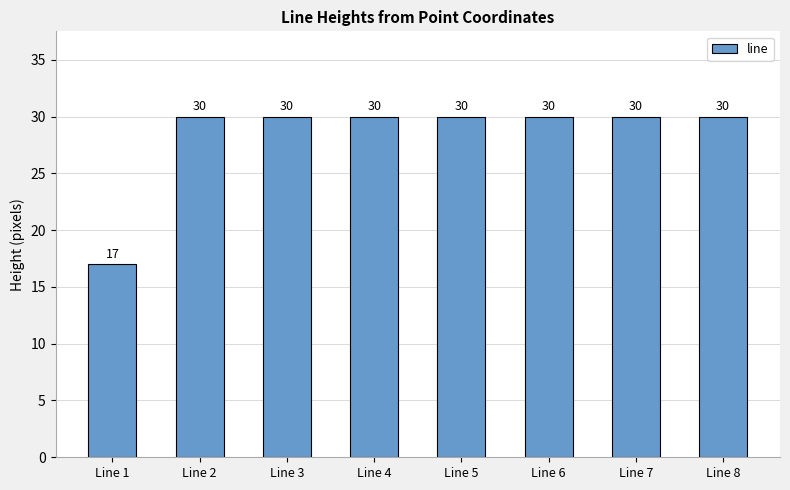

The value at Line 7 is 45. True or false?

False